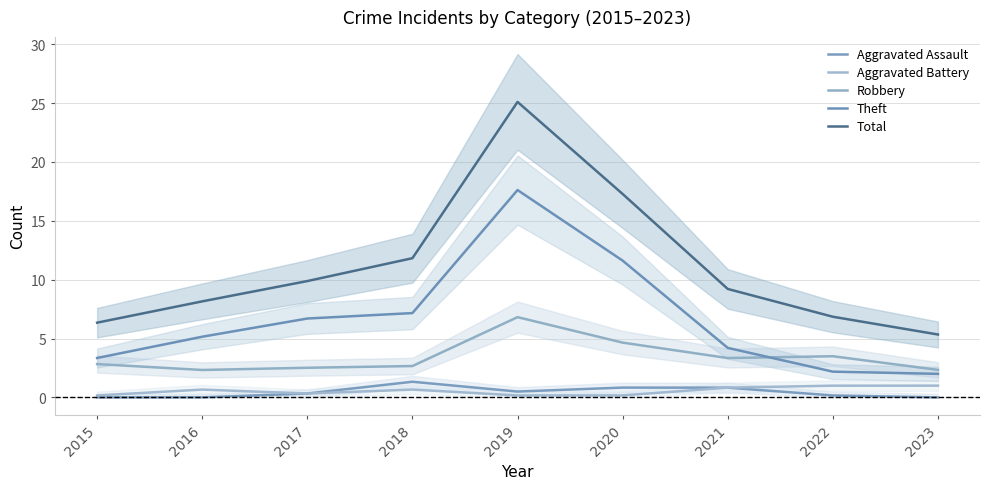

Rank the categories by Total value from highest to lowest.

2019, 2020, 2018, 2017, 2021, 2016, 2022, 2015, 2023